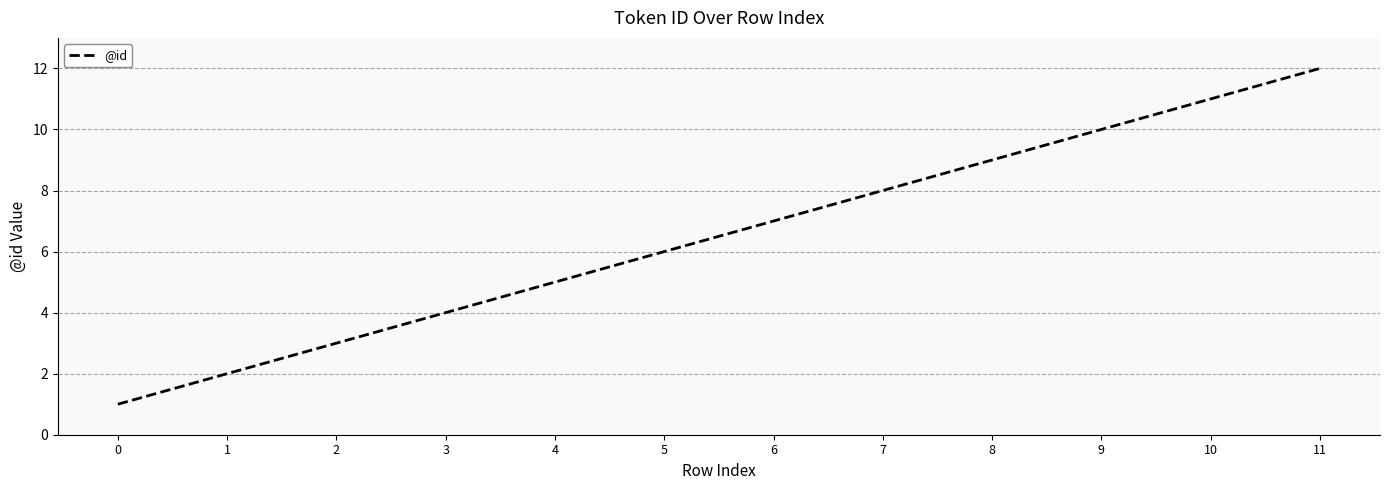

What is the difference between the maximum and minimum values?

11